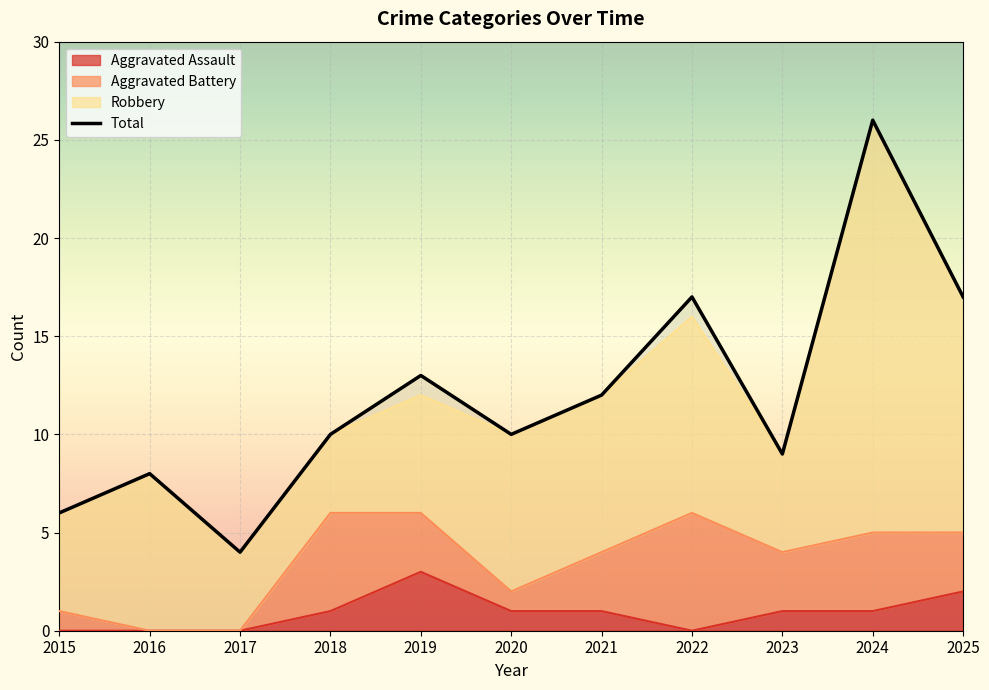

True or false: Total and Aggravated Assault cross at least once.

False